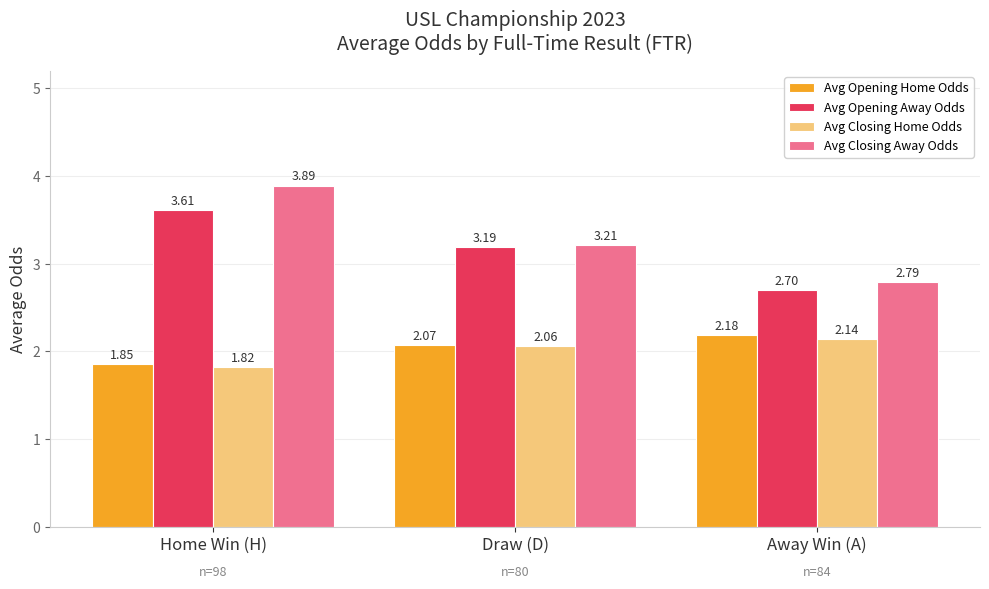

Is it true that Avg Closing Away Odds equals 2.8 at Away Win (A)?

True